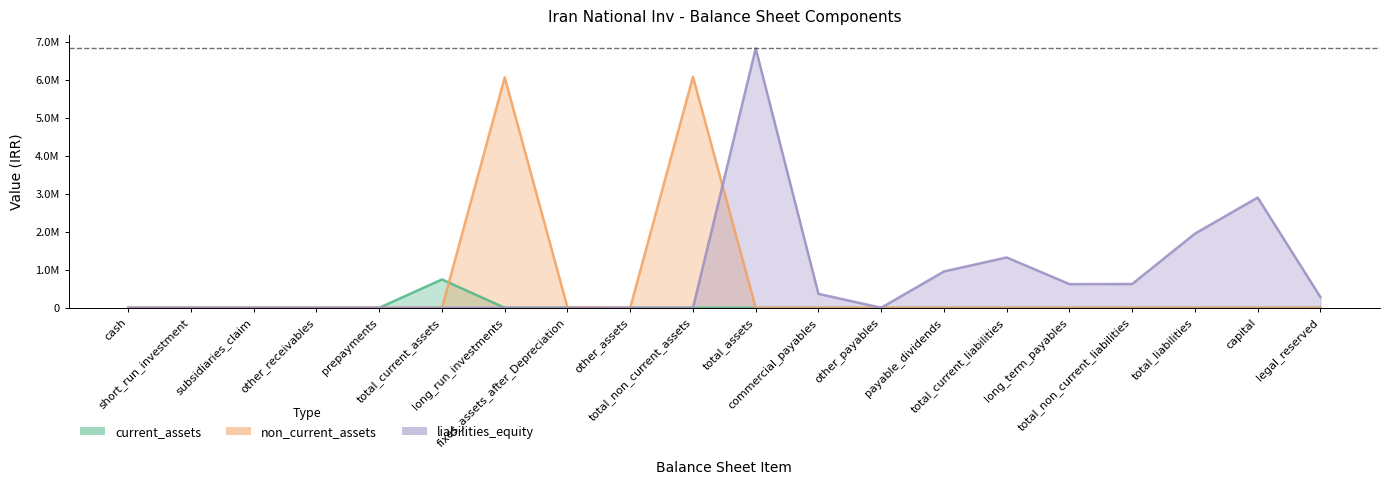

What is the difference between the second highest and second lowest values in the non_current_assets series?

6062348